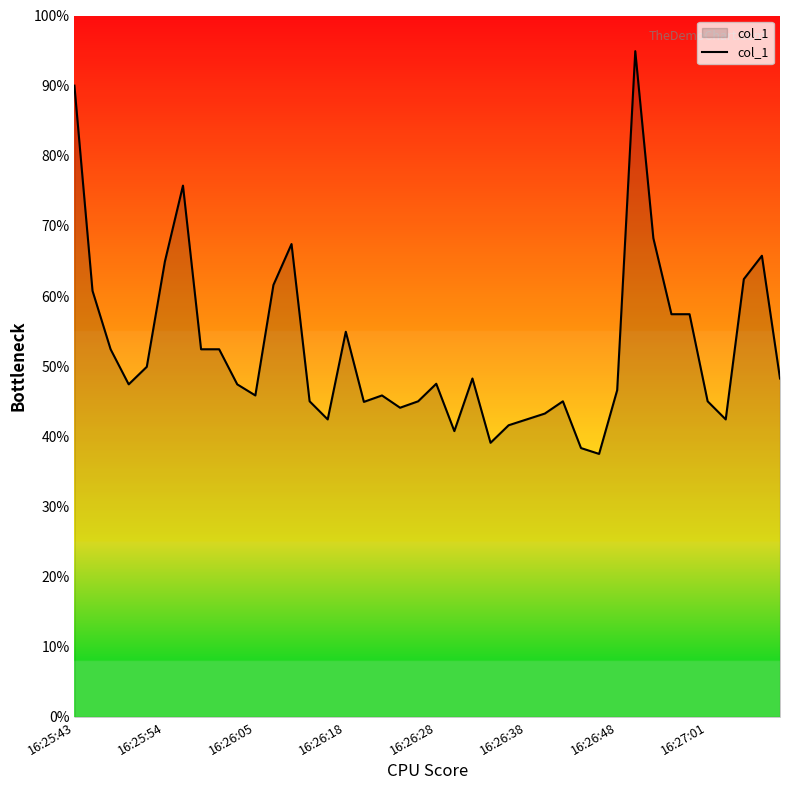

Does the chart have visible grid lines?

No